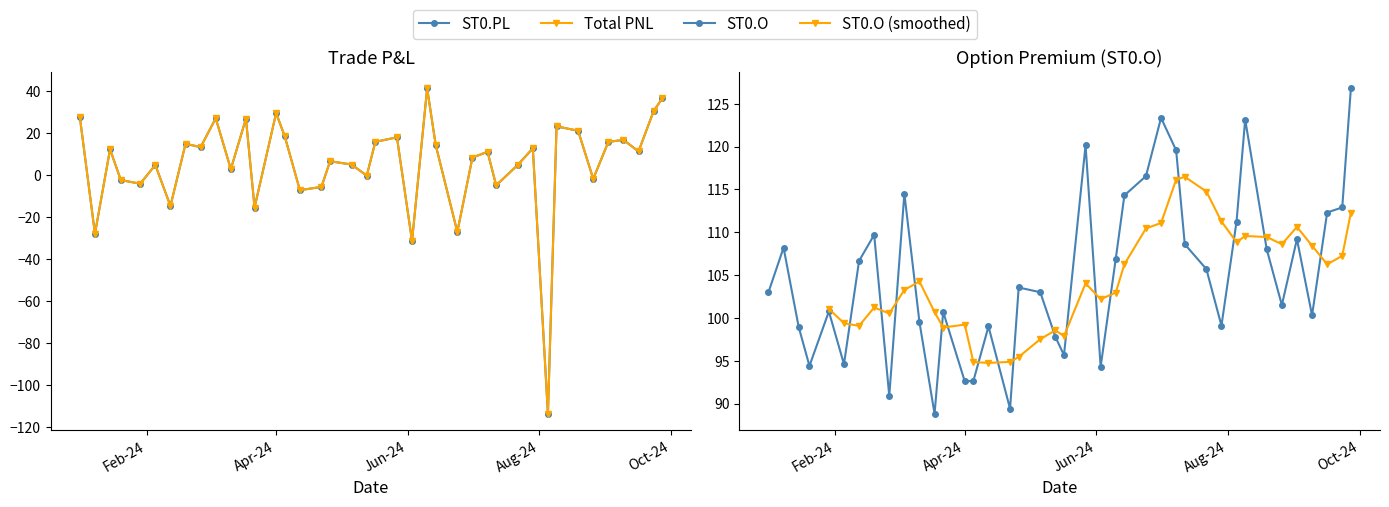

How many positive values does the ST0.PL series have?

27